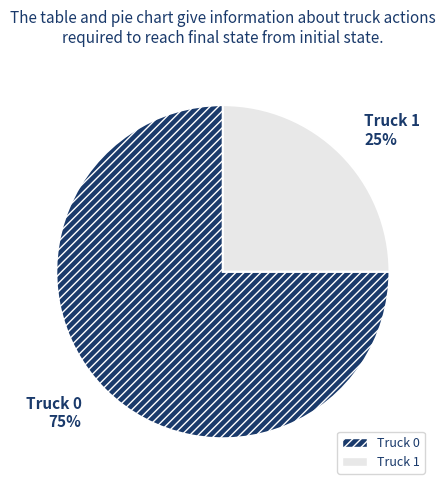

Do Truck 1 and Truck 0 together represent more than half of the pie?

Yes